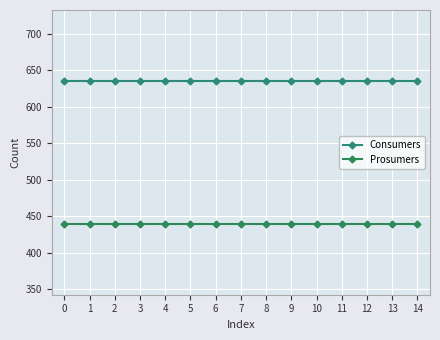

What is the minimum value shown in the chart?

440